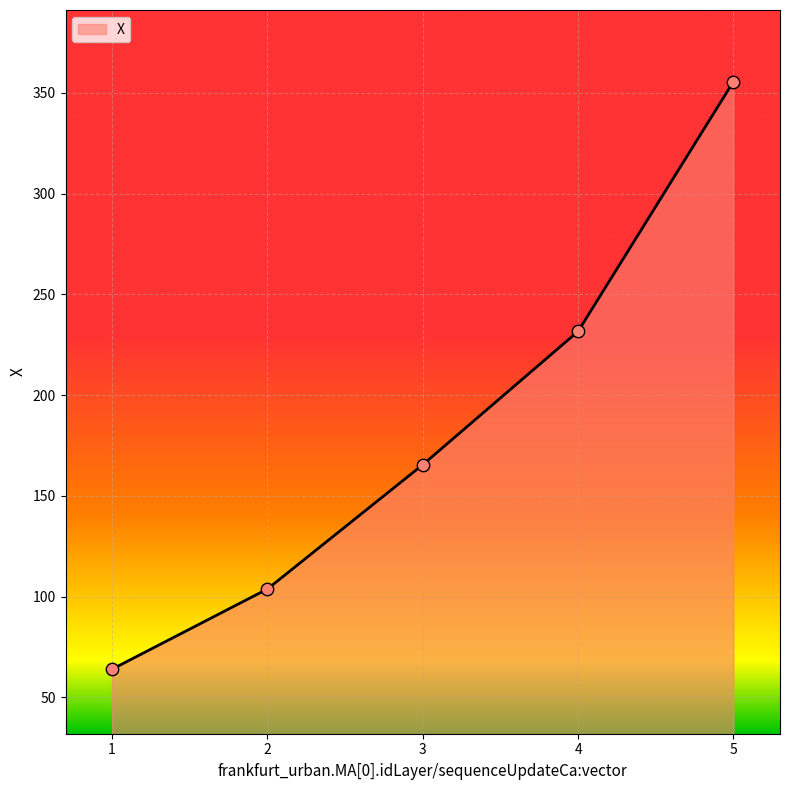

What is the change in value from 2 to 4?

+127.8